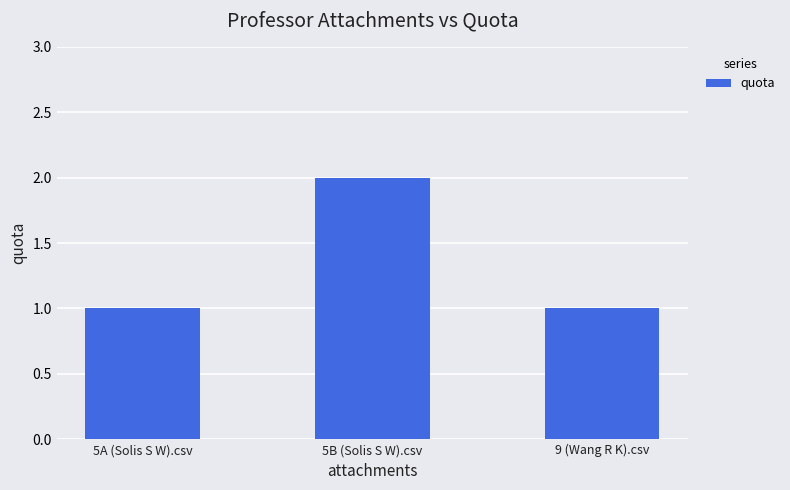

What is the sum of all values?

4